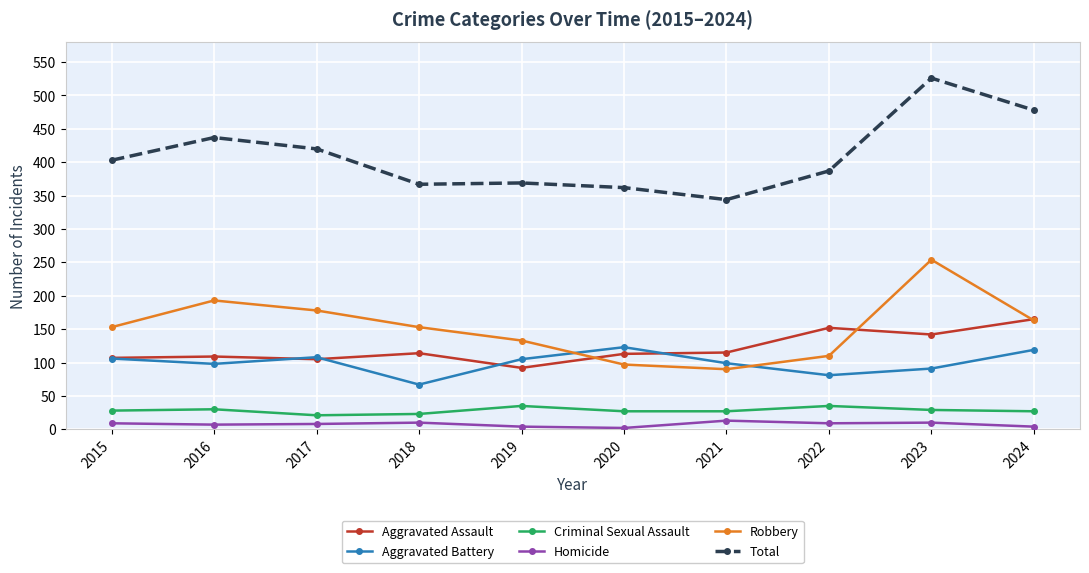

Which series has the largest total across all categories?

Total